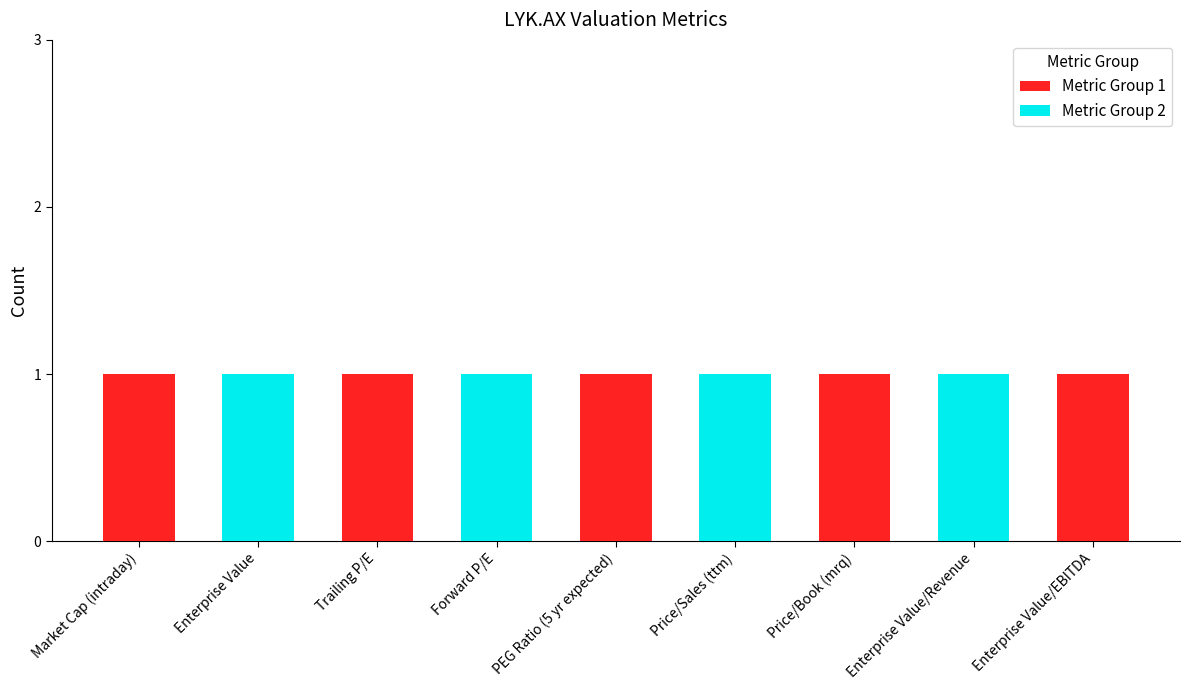

What is the total value across all series at Enterprise Value/EBITDA?

1